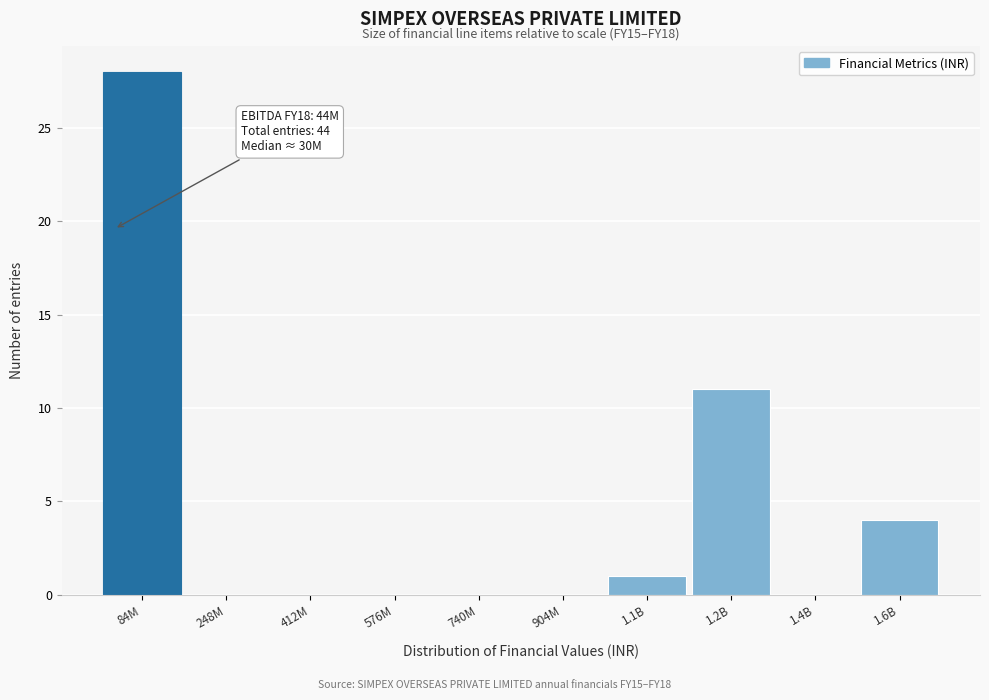

Reading left to right, list all the values displayed in this chart.

84M=28	248M=0	412M=0	576M=0	740M=0	904M=0	1.1B=1	1.2B=11	1.4B=0	1.6B=4